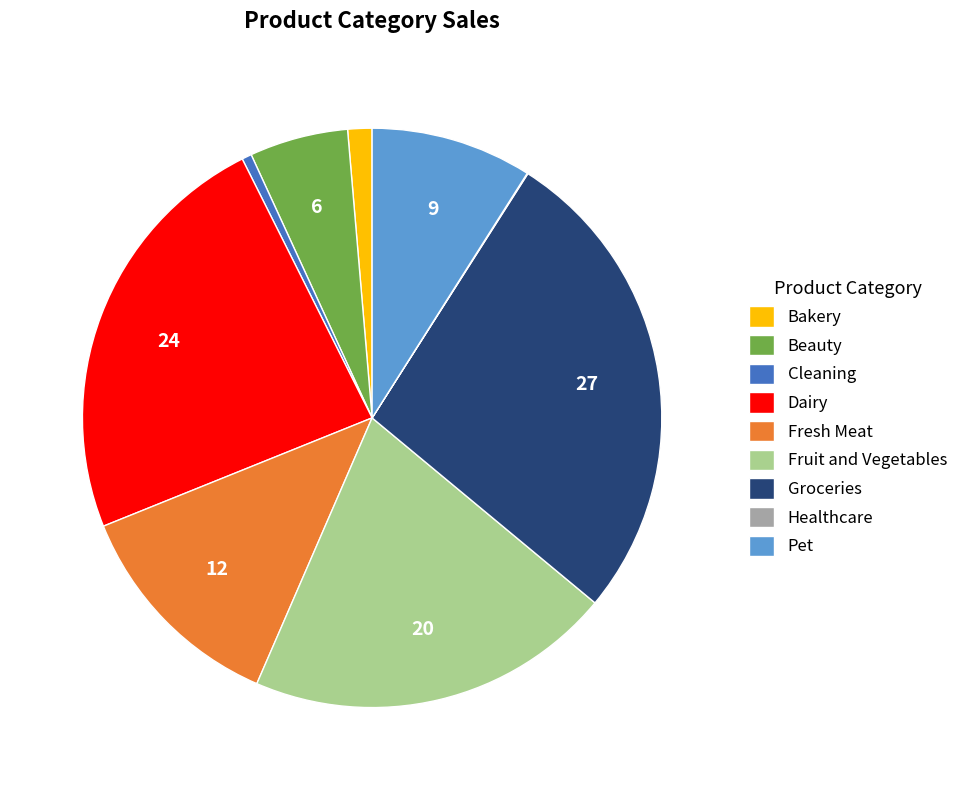

Between Fruit and Vegetables and Bakery, which is larger?

Fruit and Vegetables